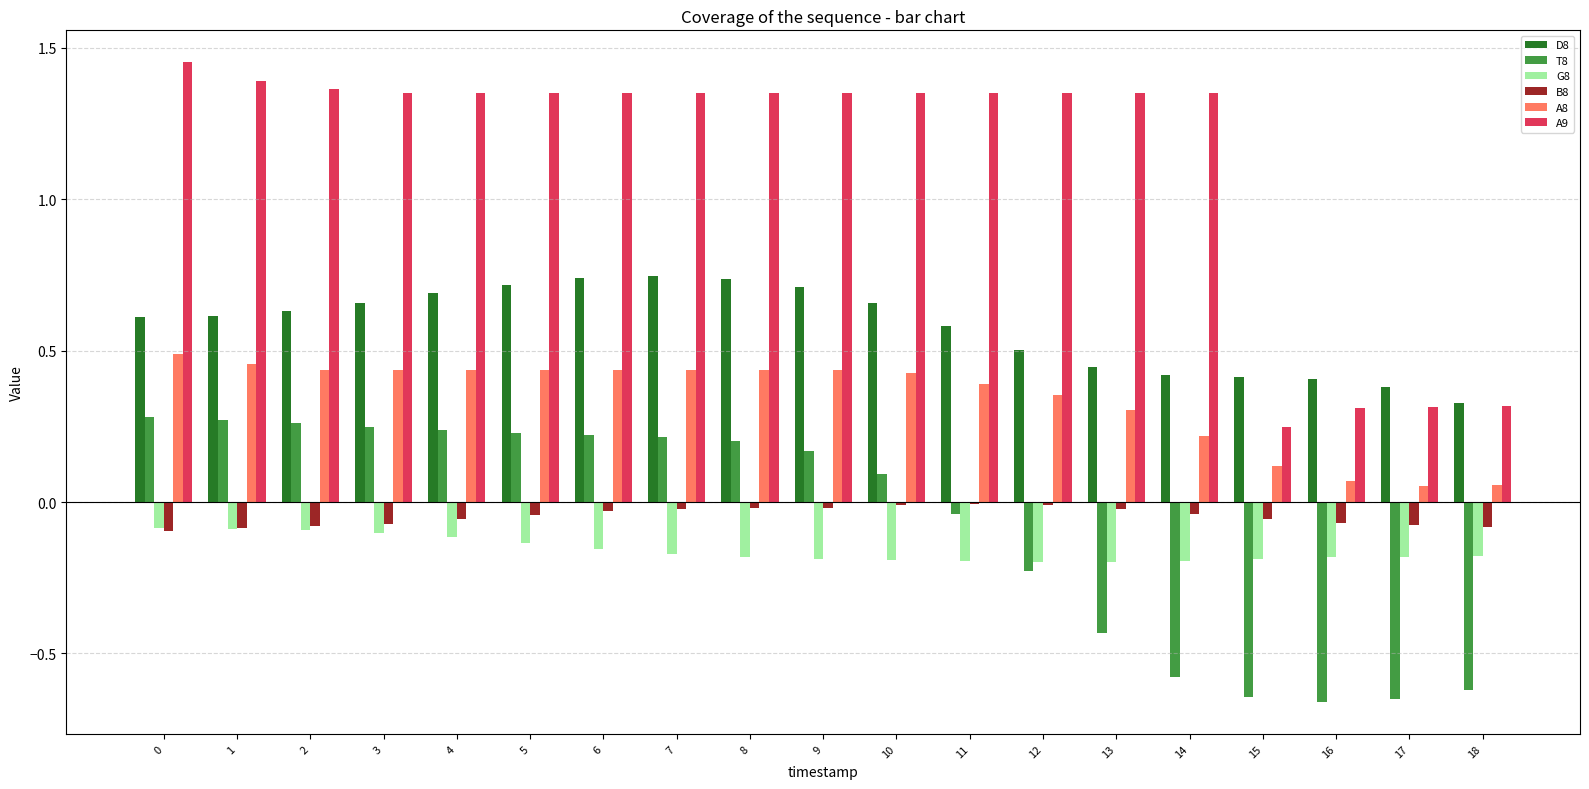

Is the value of D8 at 17 greater than the value of A8 at 4?

No